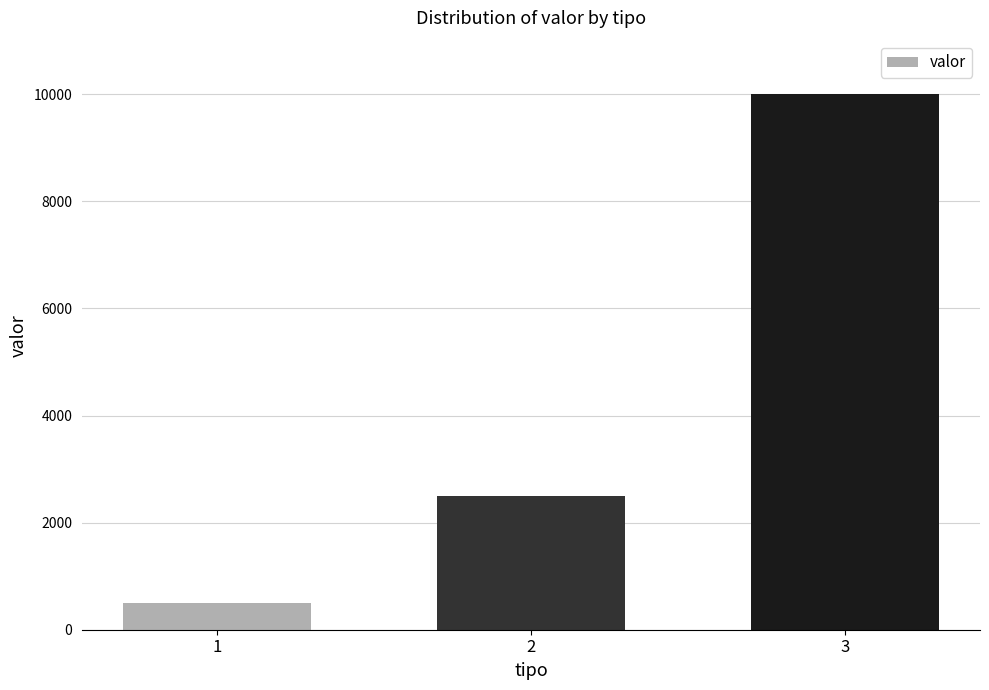

What is the maximum value shown in the chart?

10000